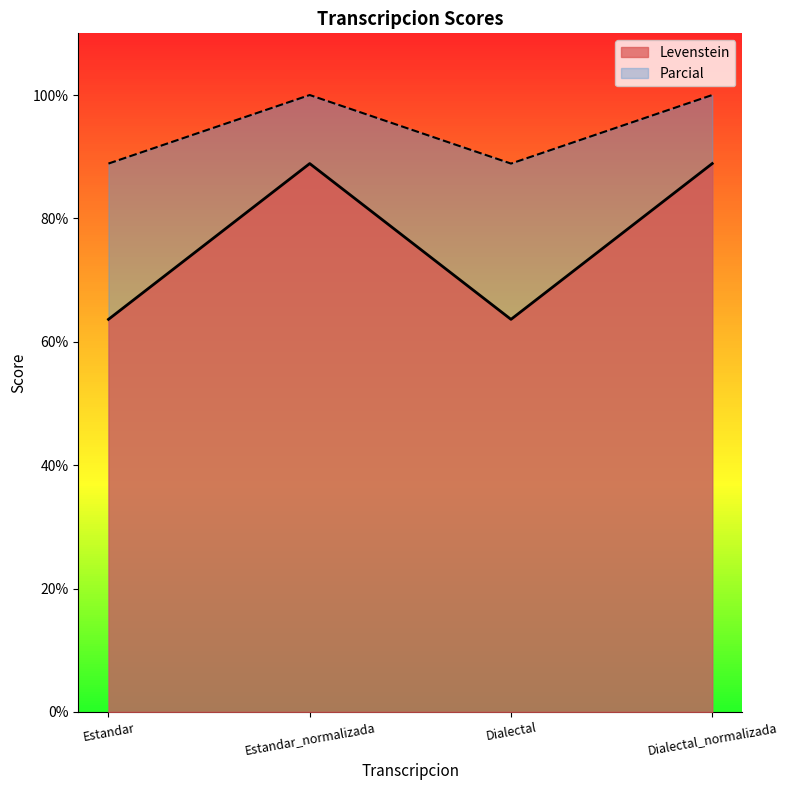

At how many categories does at least one series exceed 85?

4